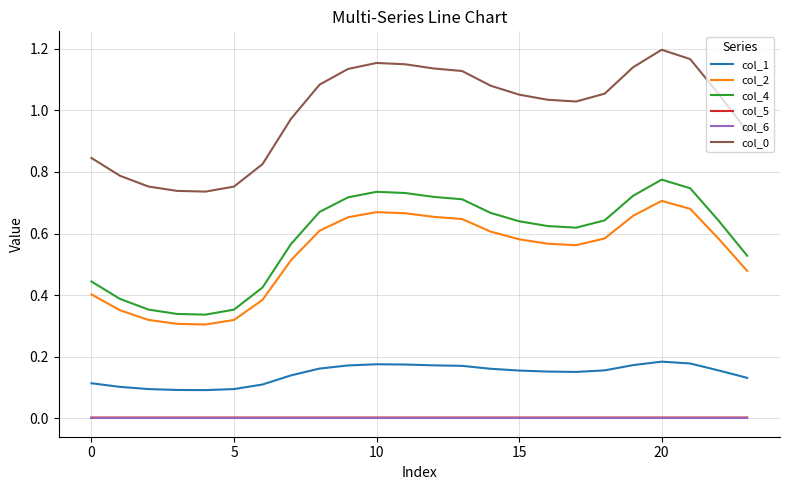

True or false: col_1 and col_5 intersect in this chart.

False